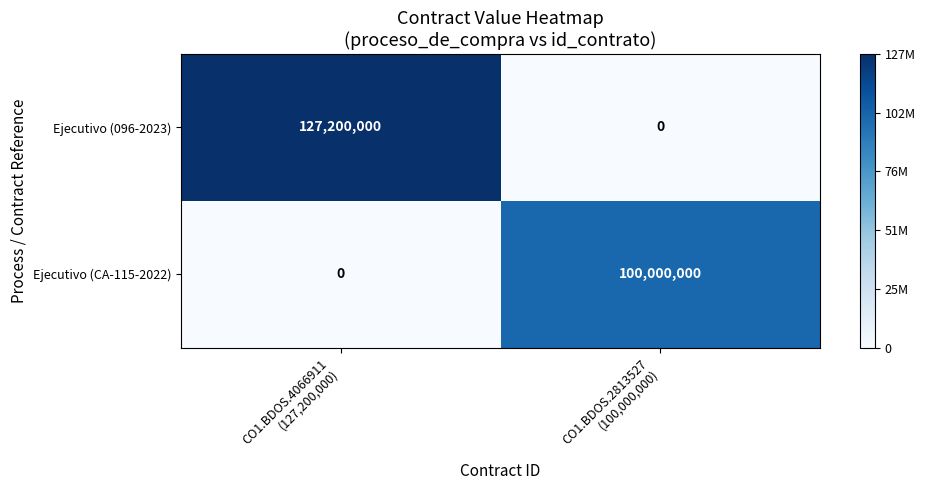

Reading right to left, what are all the values shown in this chart?

Ejecutivo (096-2023): 0	127200000
Ejecutivo (CA-115-2022): 100000000	0